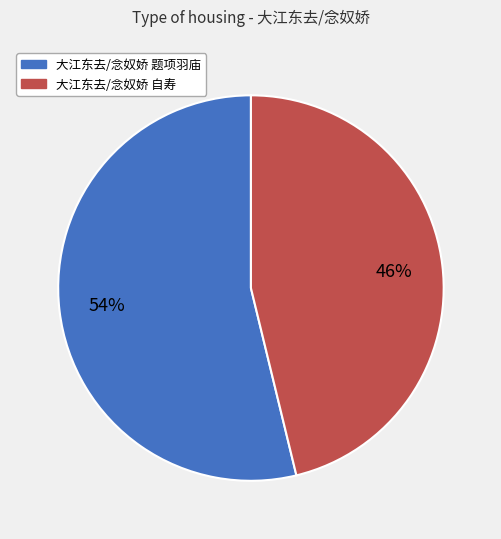

Approximately how many times larger is the value at 大江东去/念奴娇 自寿 compared to 大江东去/念奴娇 题项羽庙?

0.9